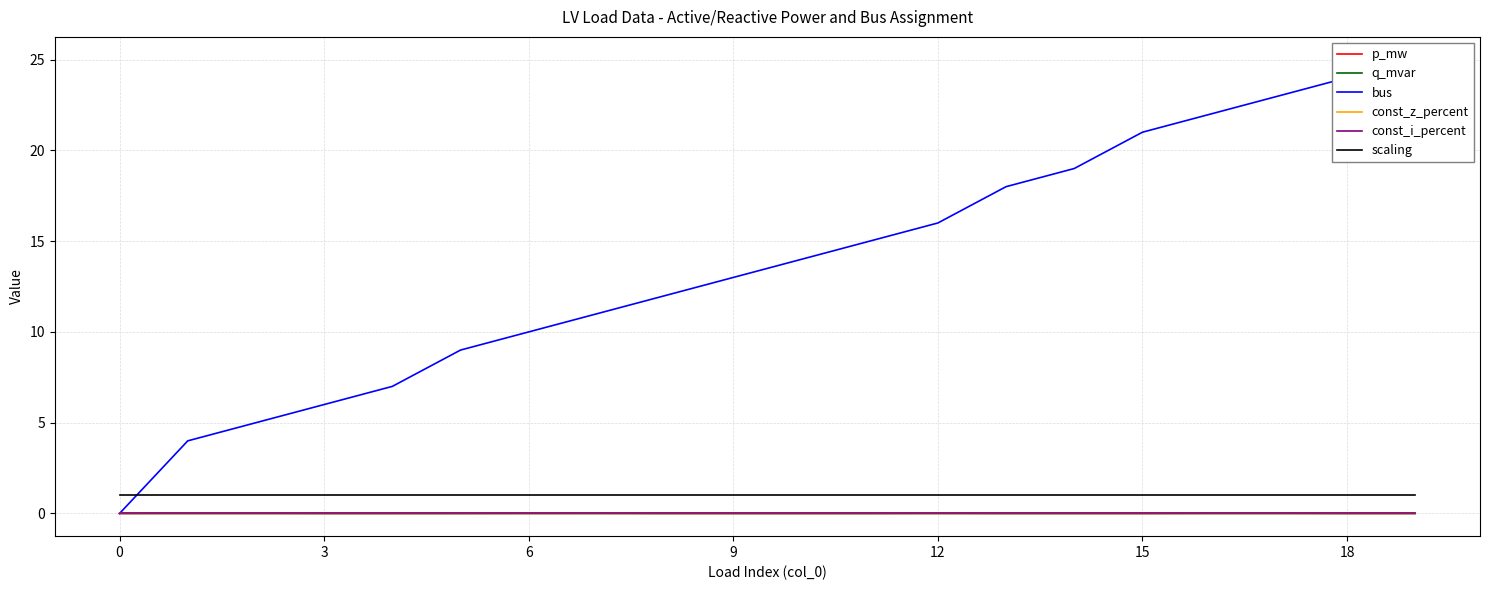

True or false: bus and const_z_percent cross at least once.

False